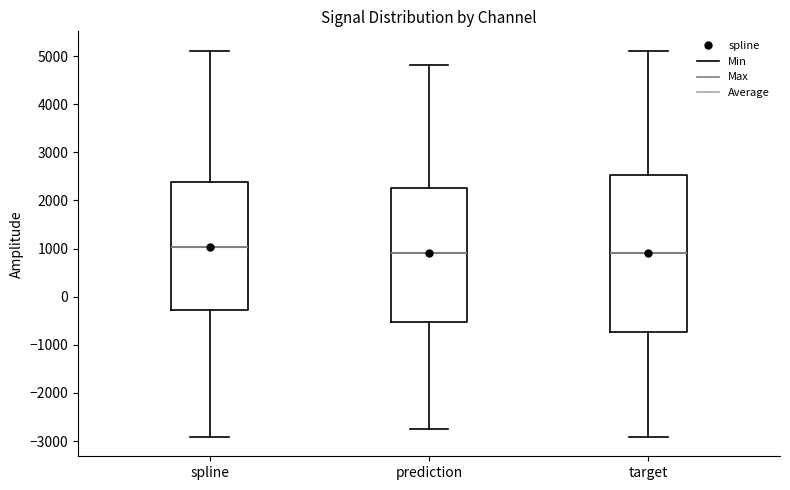

Where does the lower whisker of the box for prediction end on the y-axis? The values are not printed on the chart, so give them approximately, as read against the axis.

-2800